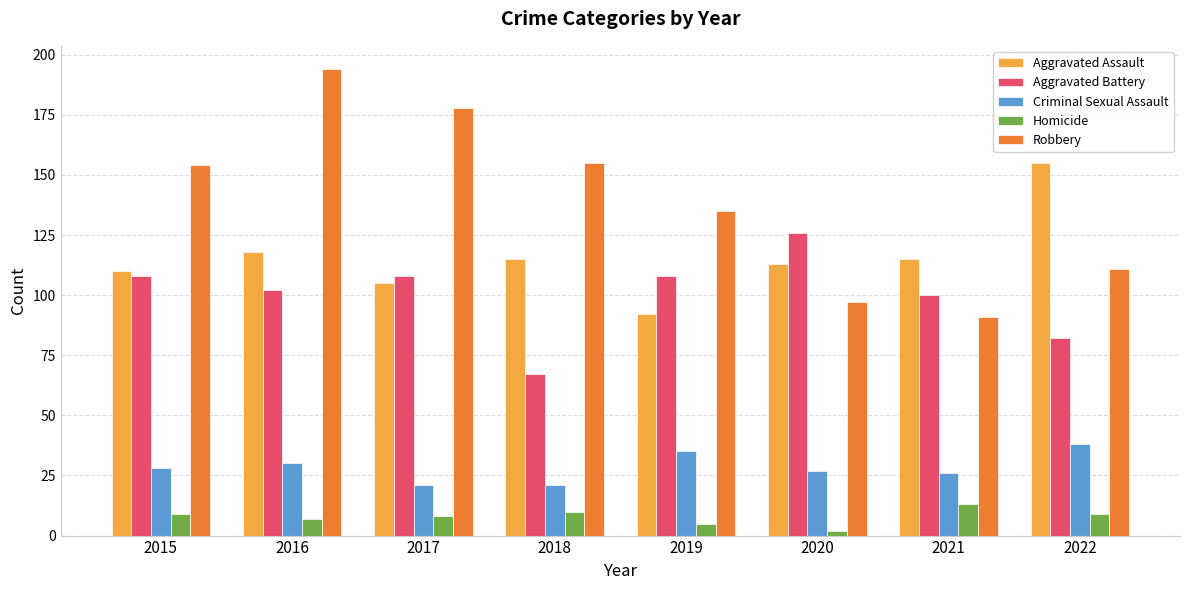

What value does the Aggravated Battery series have at 2022, to the nearest 10?

80